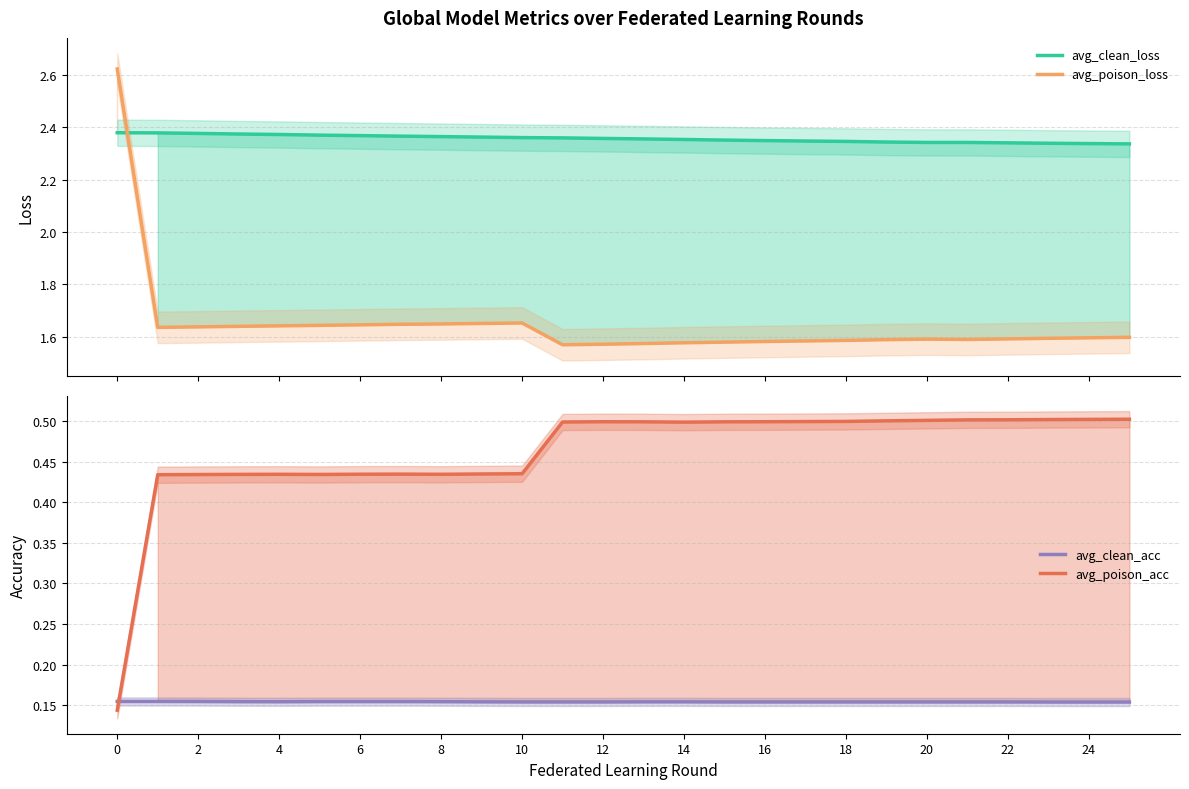

How many intersections are there between avg_poison_loss and avg_clean_loss?

1